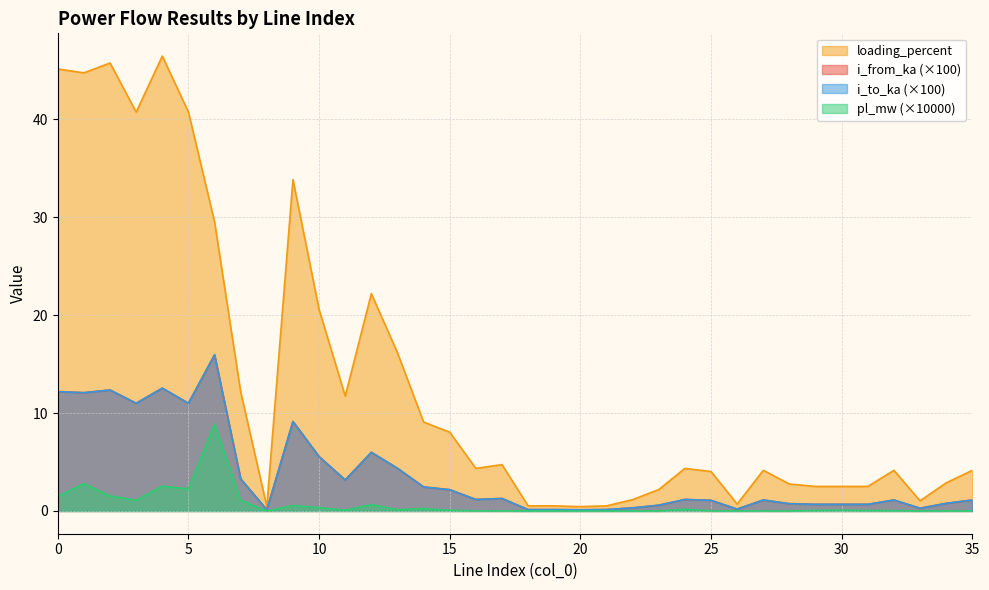

Is it true that loading_percent equals 4.2 at 32?

True